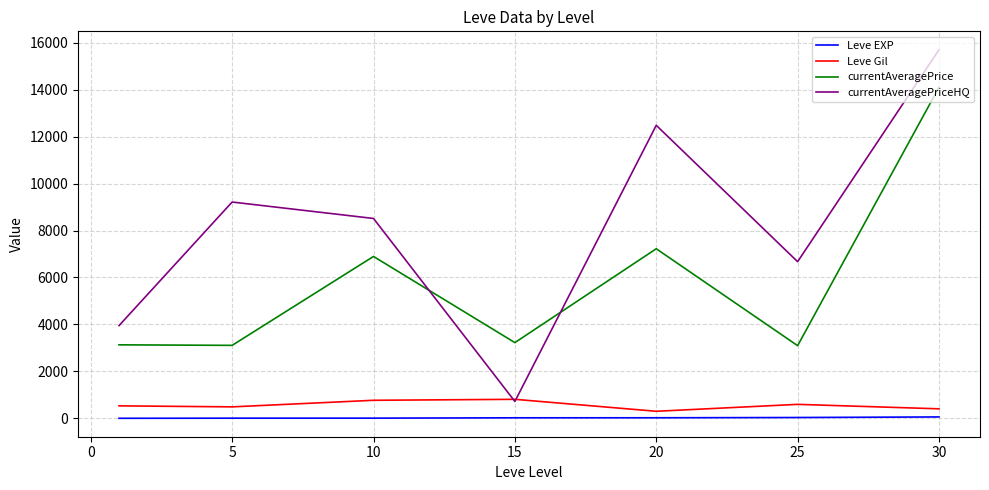

Which series has the widest spread of values?

currentAveragePriceHQ